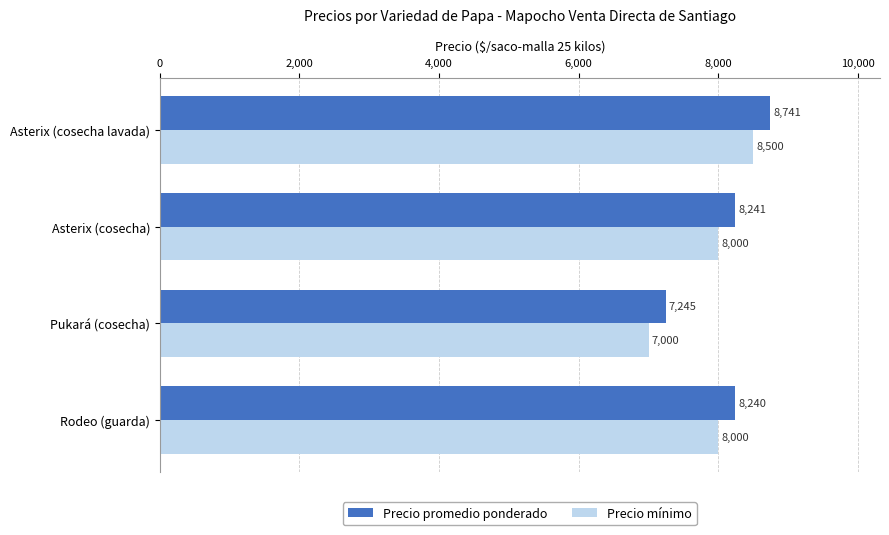

What is the sum of all Precio mínimo values?

31500